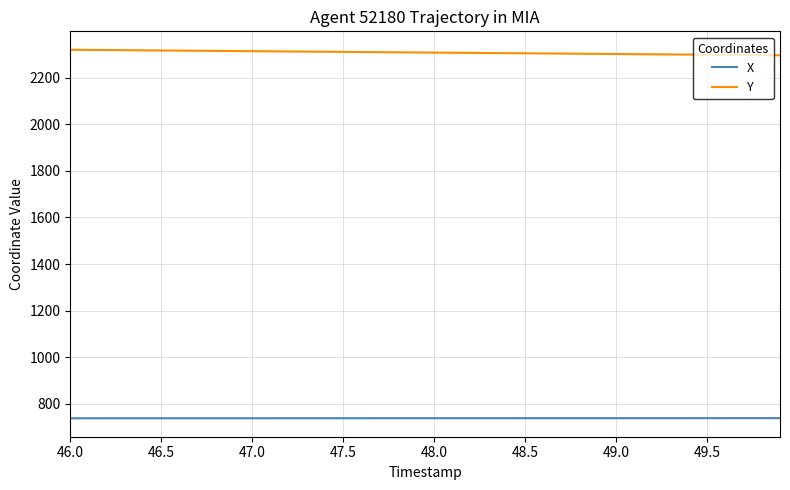

Which series has the largest total across all categories?

Y